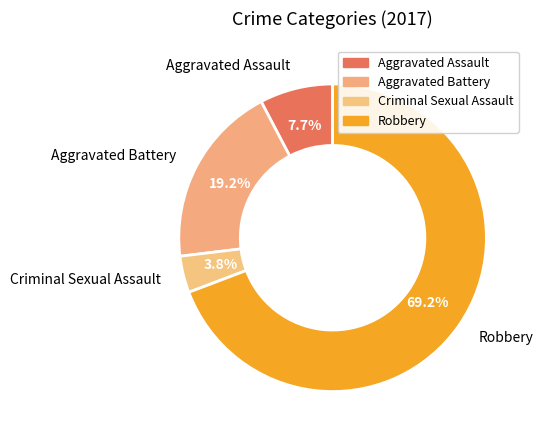

Approximately how many times larger is the value at Criminal Sexual Assault compared to Aggravated Battery?

0.2